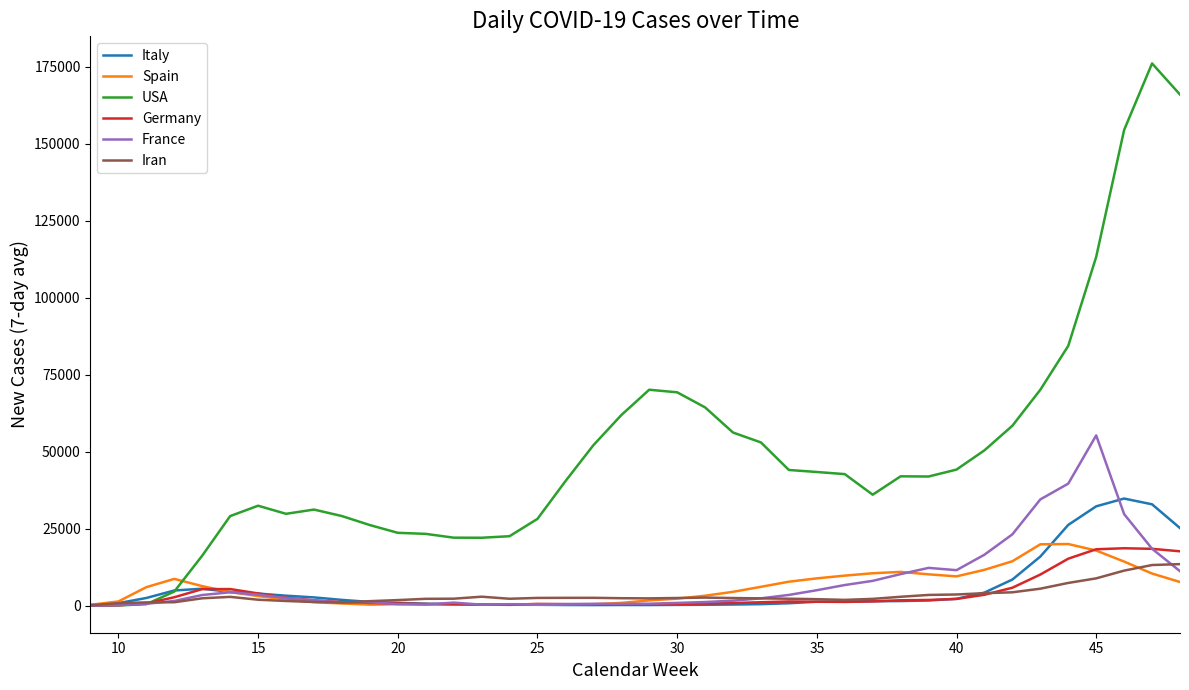

Which series has the largest range (max minus min)?

USA